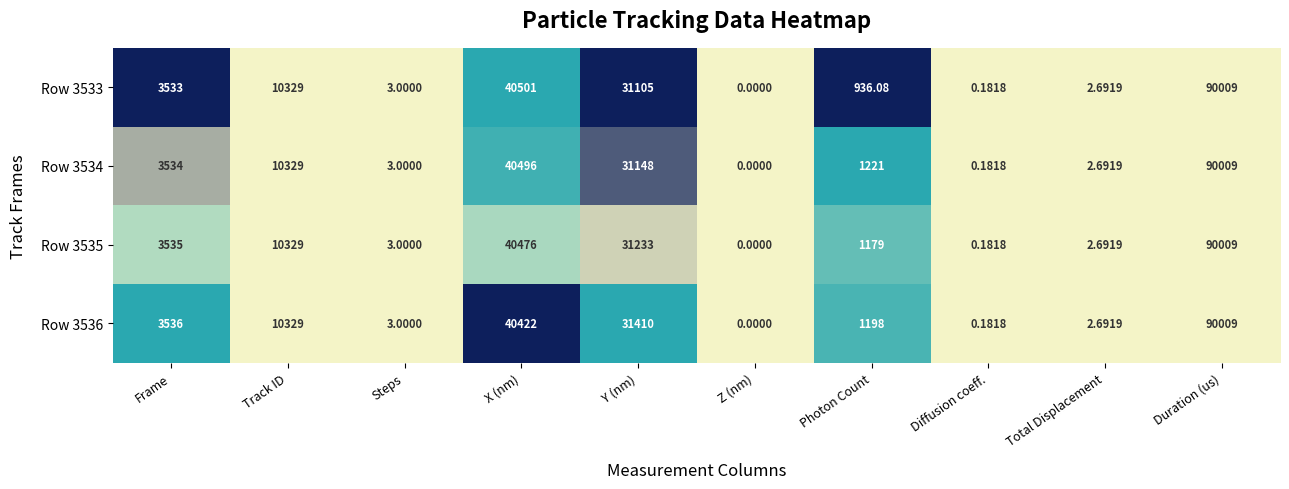

Where is Row 3535 nearest to the value 45004?

X (nm)